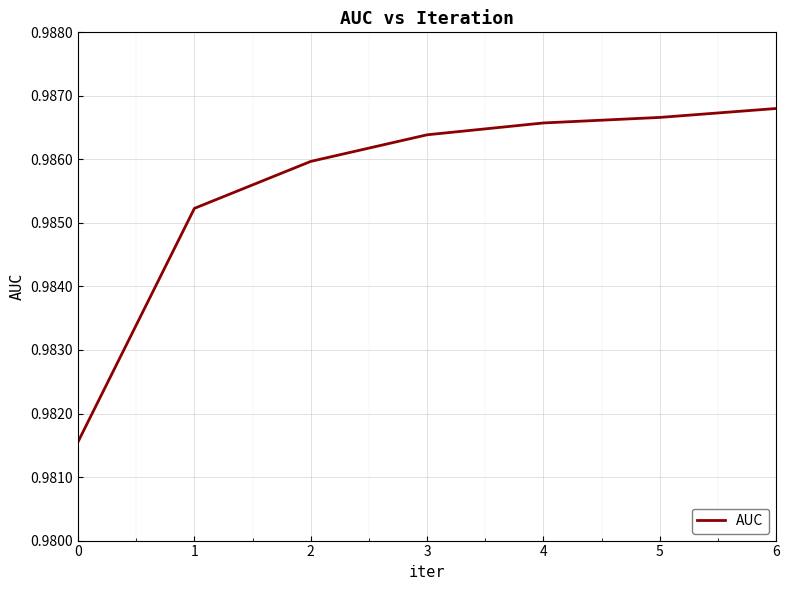

Where is the data nearest to the value 0?

0